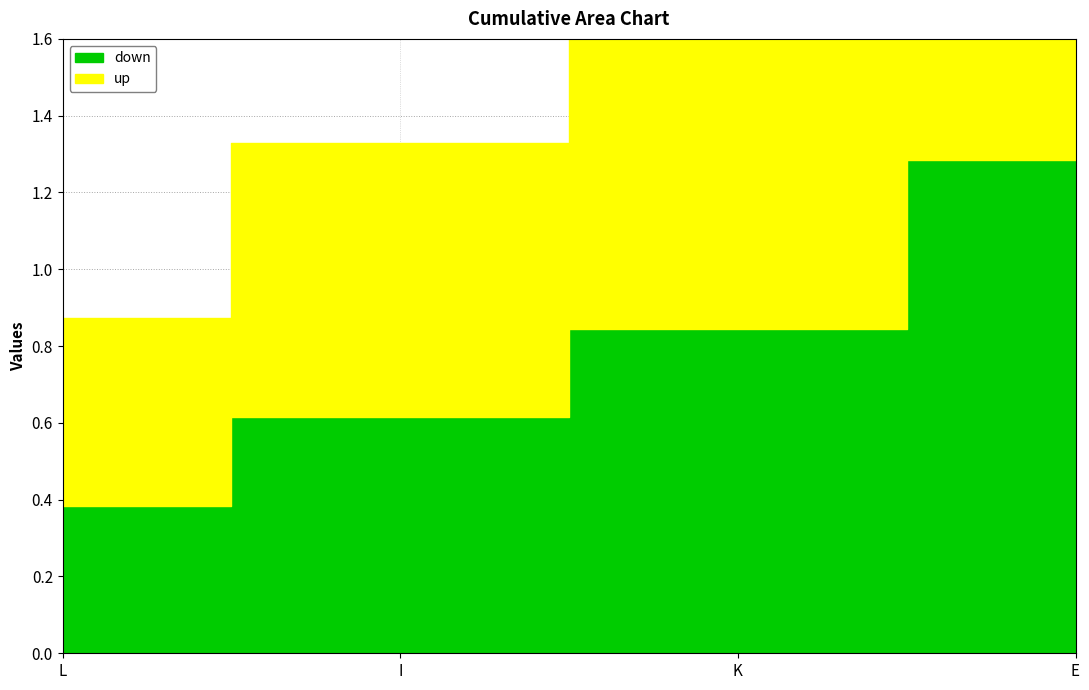

True or false: down and up cross at least once.

False